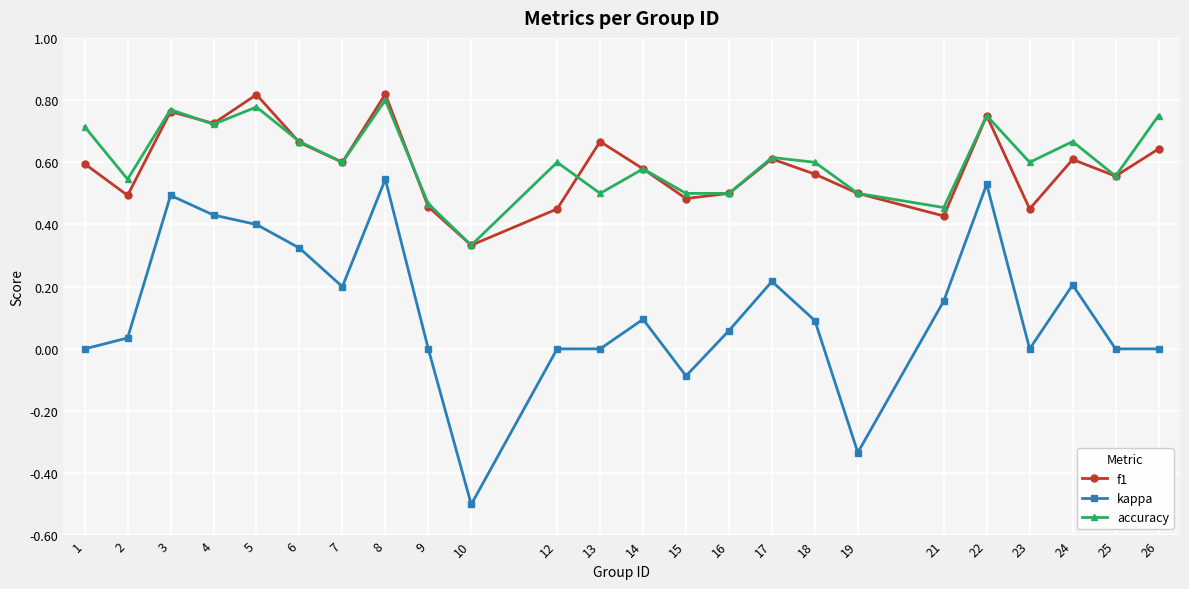

True or false: f1 and kappa cross at least once.

False